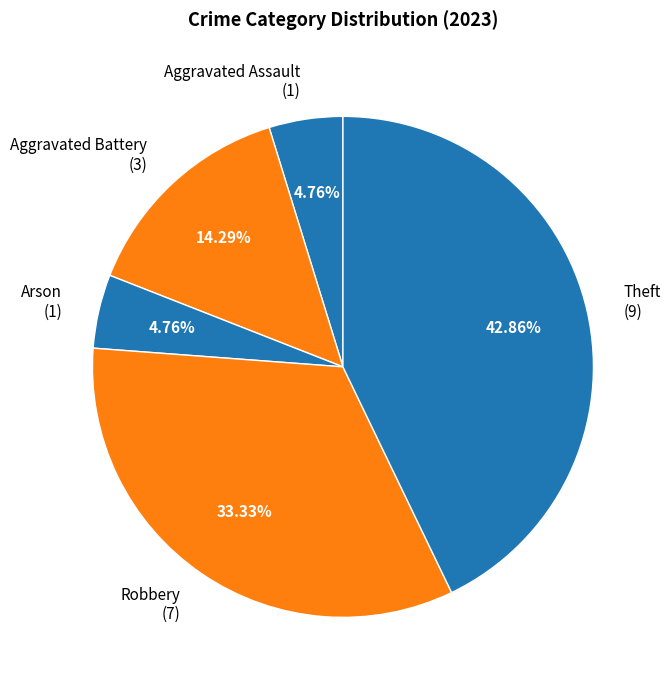

Is it true that Robbery is 33% of the pie?

True